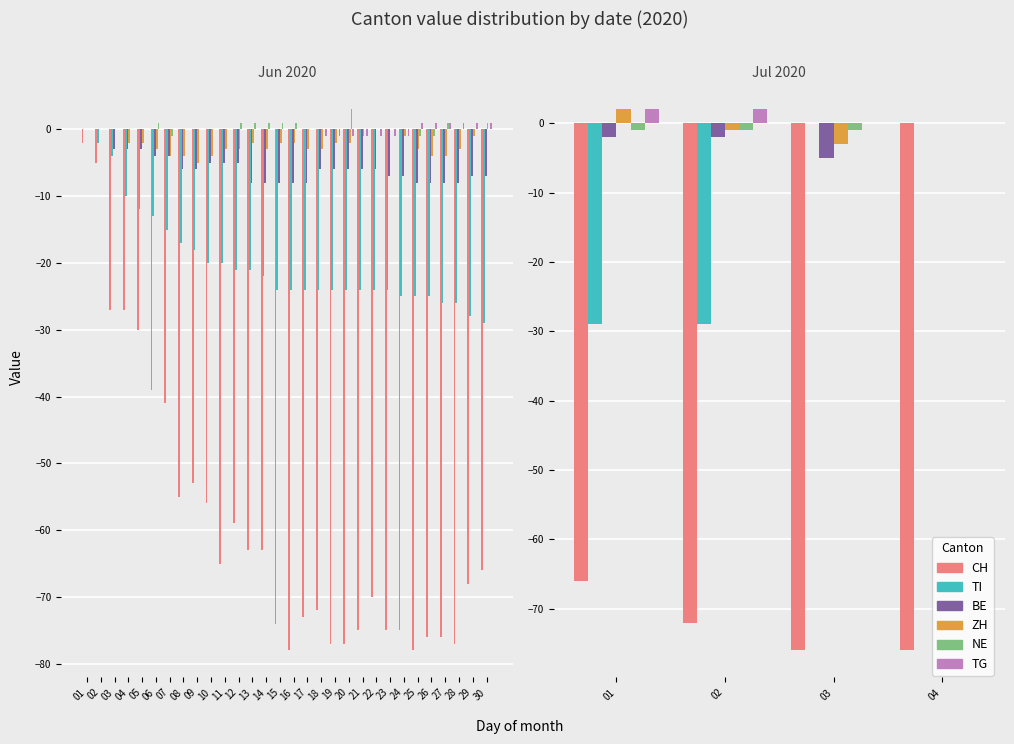

Count the number of categories in the chart.

4